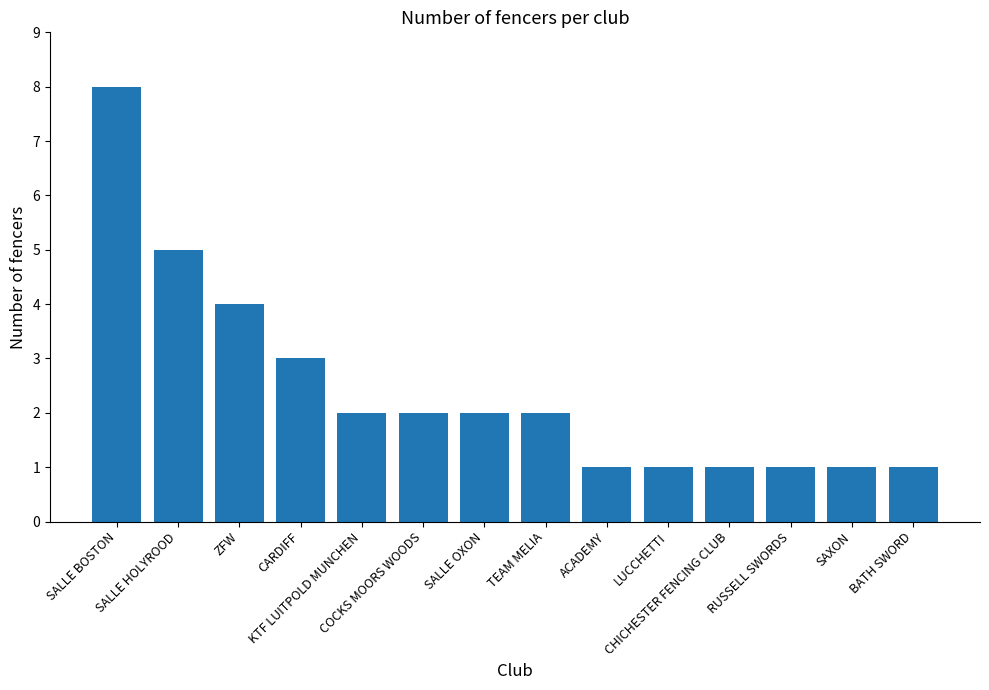

How many bars are there in total?

14